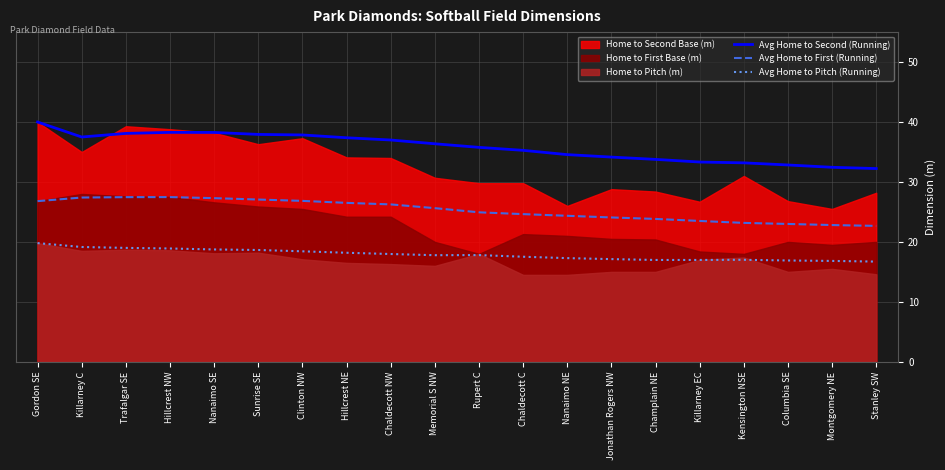

True or false: Avg Home to Pitch (Running) and Avg Home to First (Running) intersect in this chart.

False